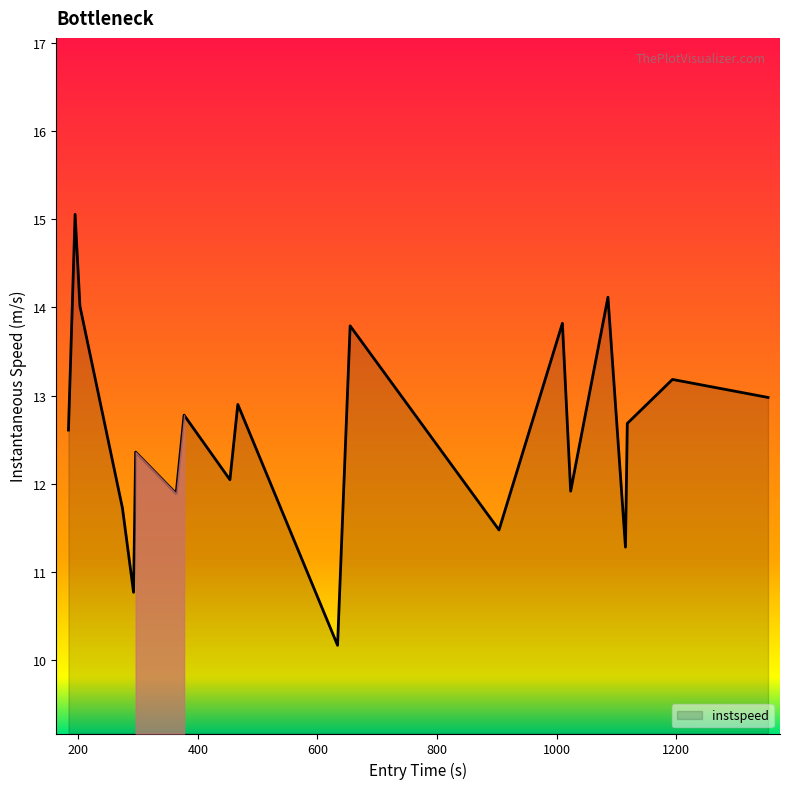

What is the smallest value displayed?

10.2